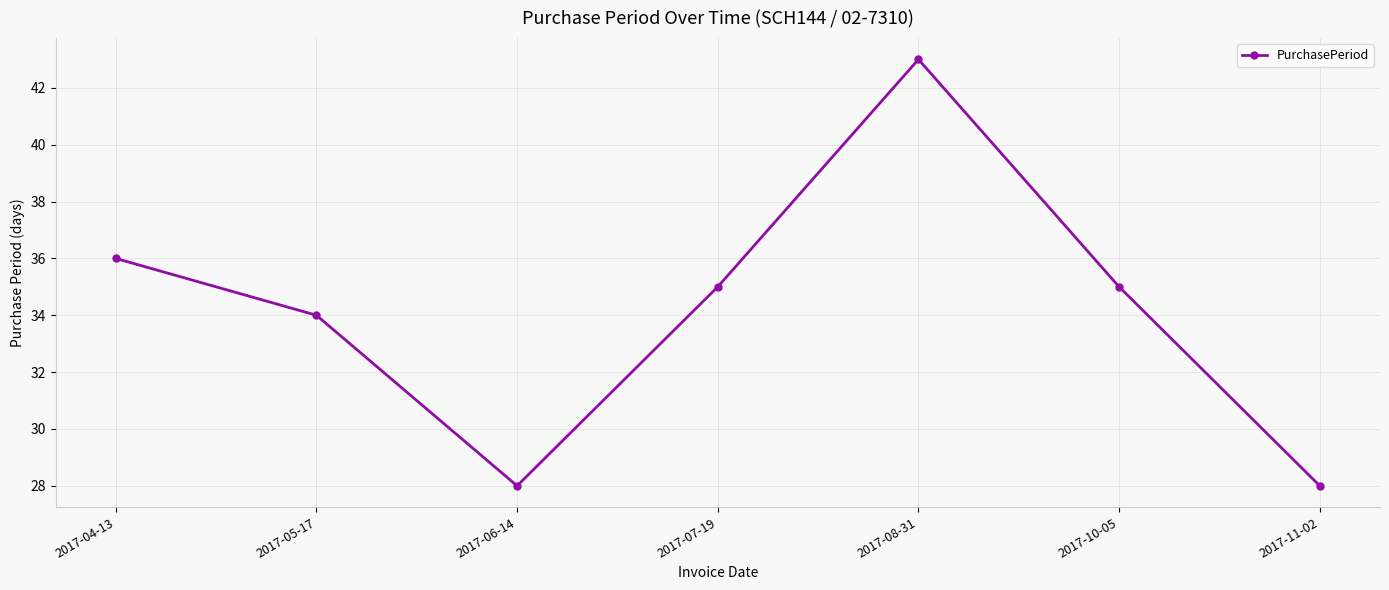

The value at 2017-06-14 is 28. True or false?

True